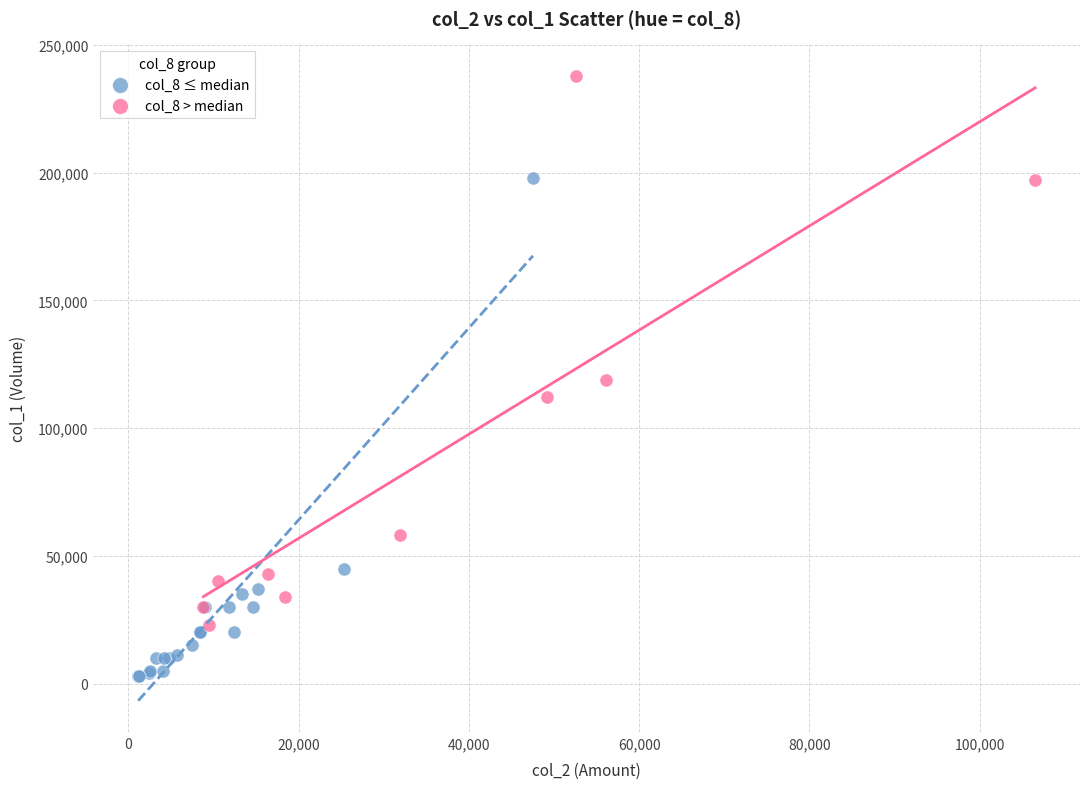

Which series has the largest Y range (max minus min)?

col_8 > median